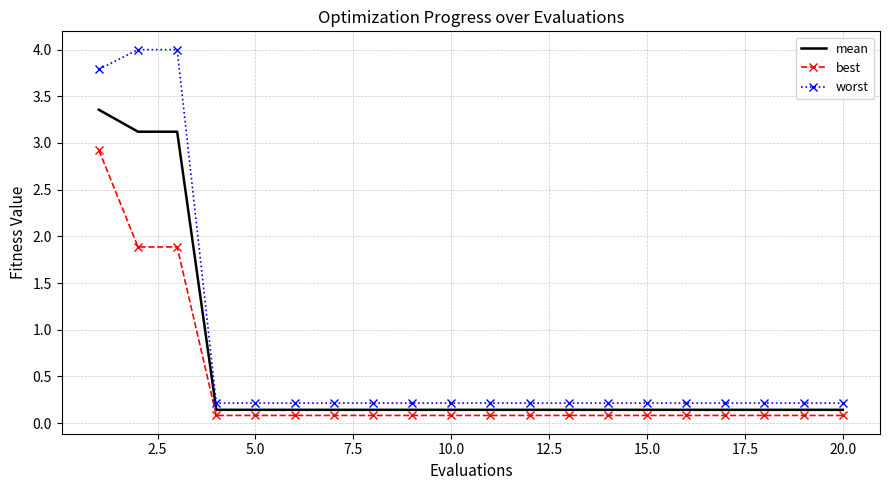

What is the difference between the maximum and minimum values in the best series?

2.8